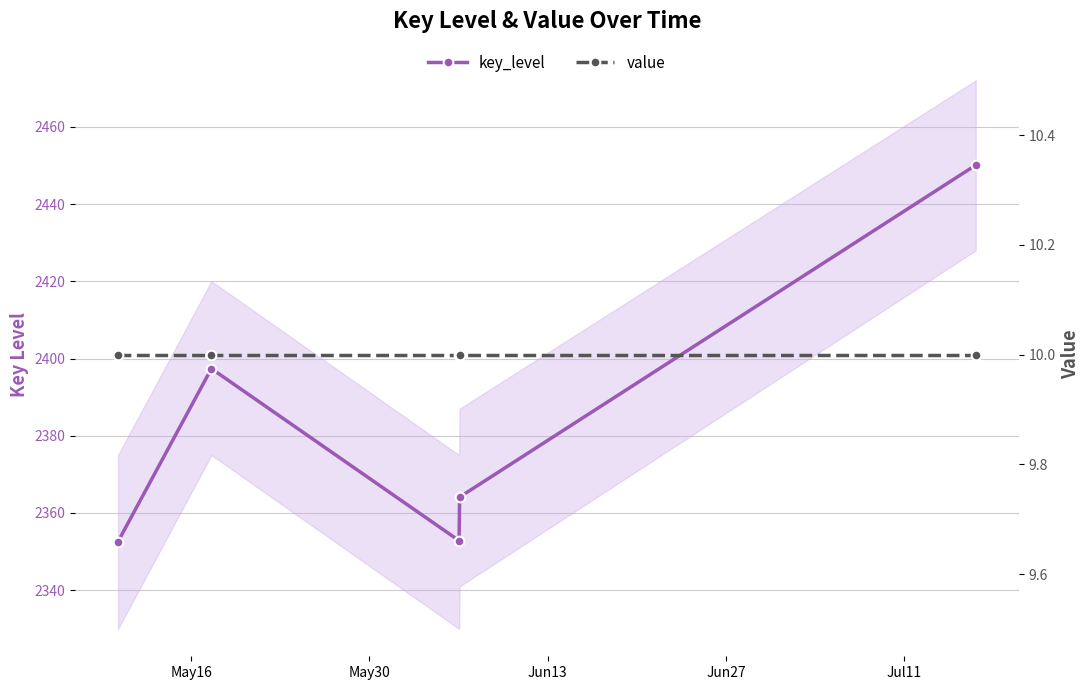

Rank the series by their maximum value, from lowest to highest.

value, key_level